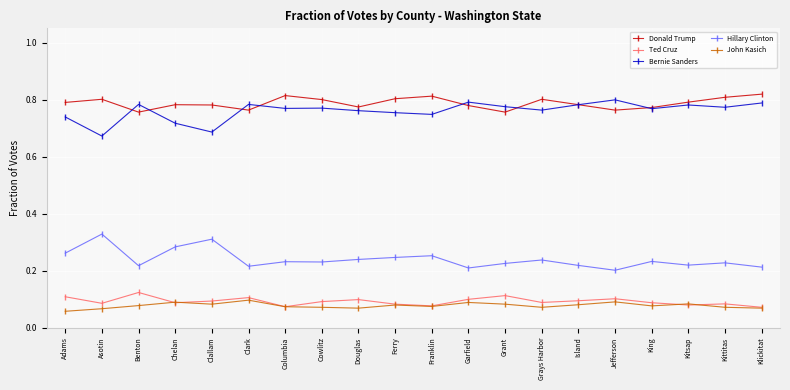

The Donald Trump series shows 0.3 at Chelan. True or false?

False